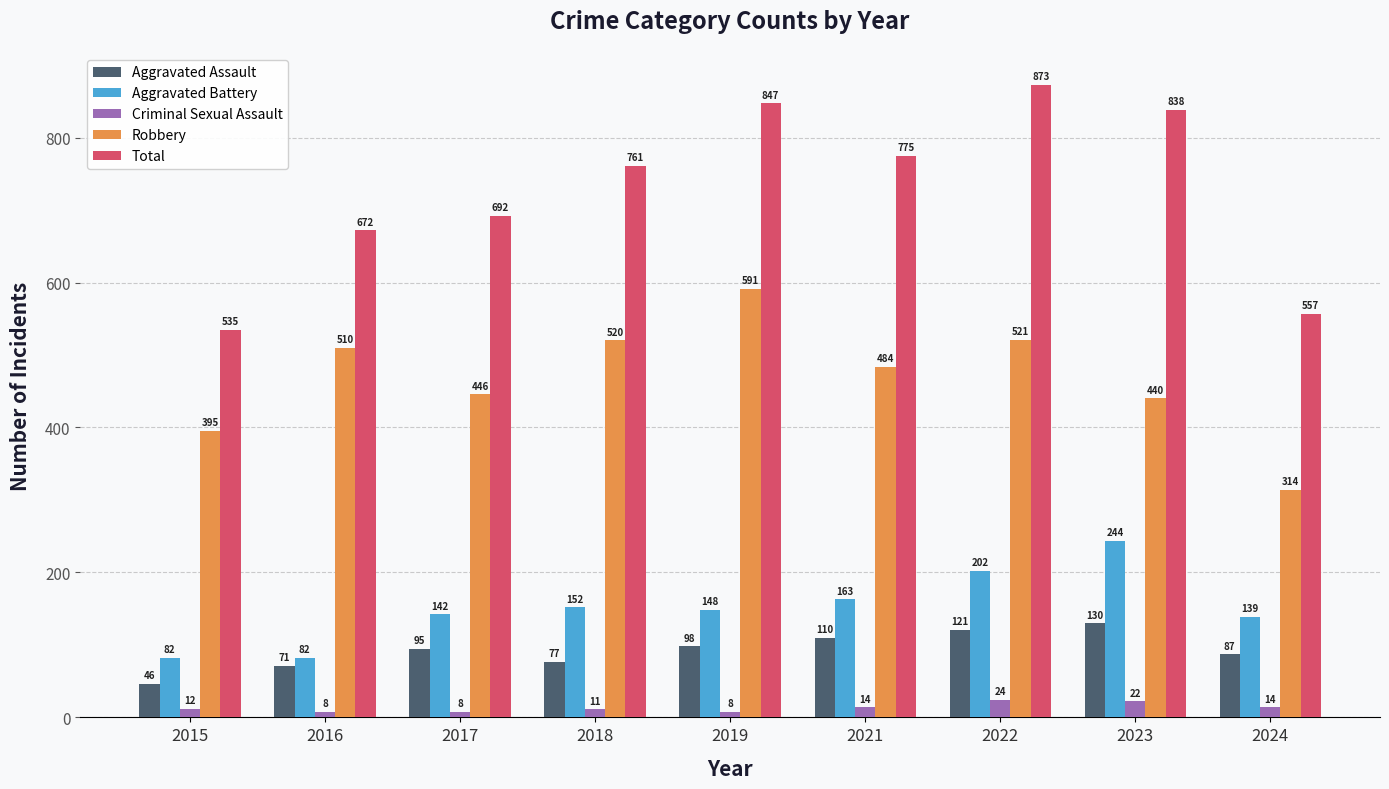

How many categories are shown in the chart?

9